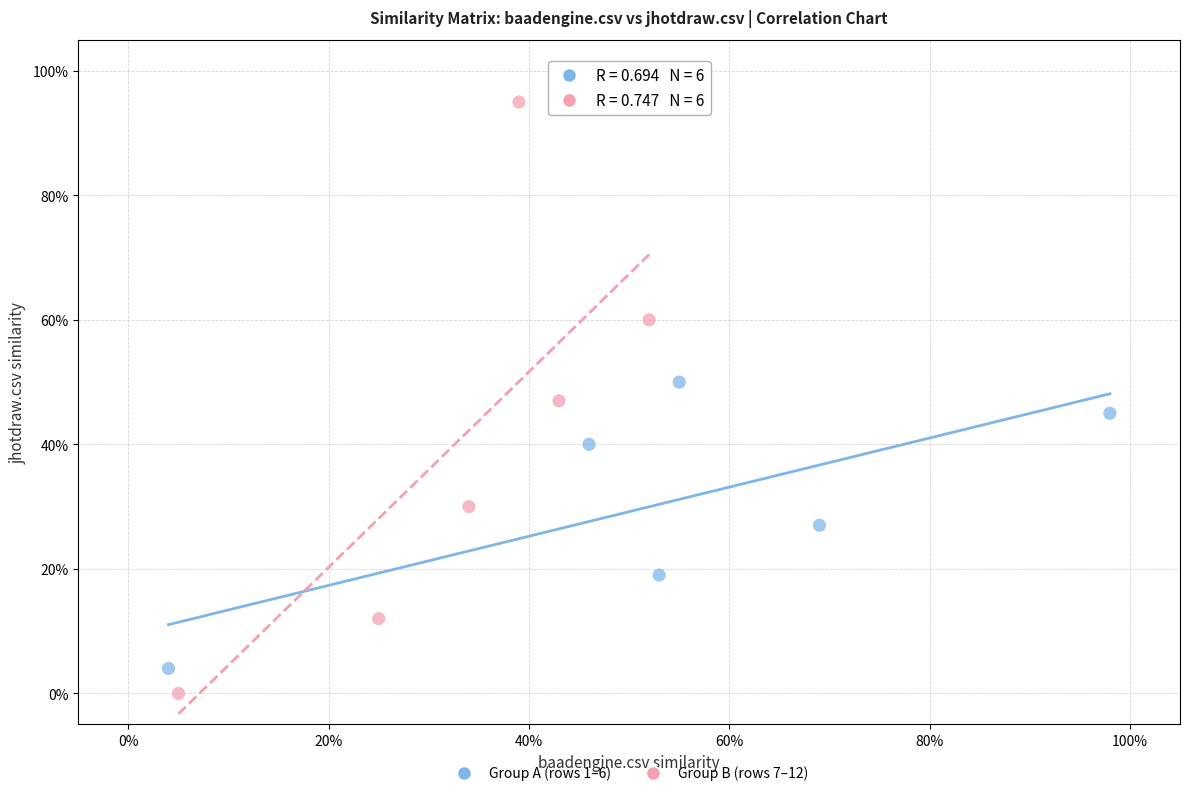

Which series contains the highest Y value?

Group B (rows 7–12)